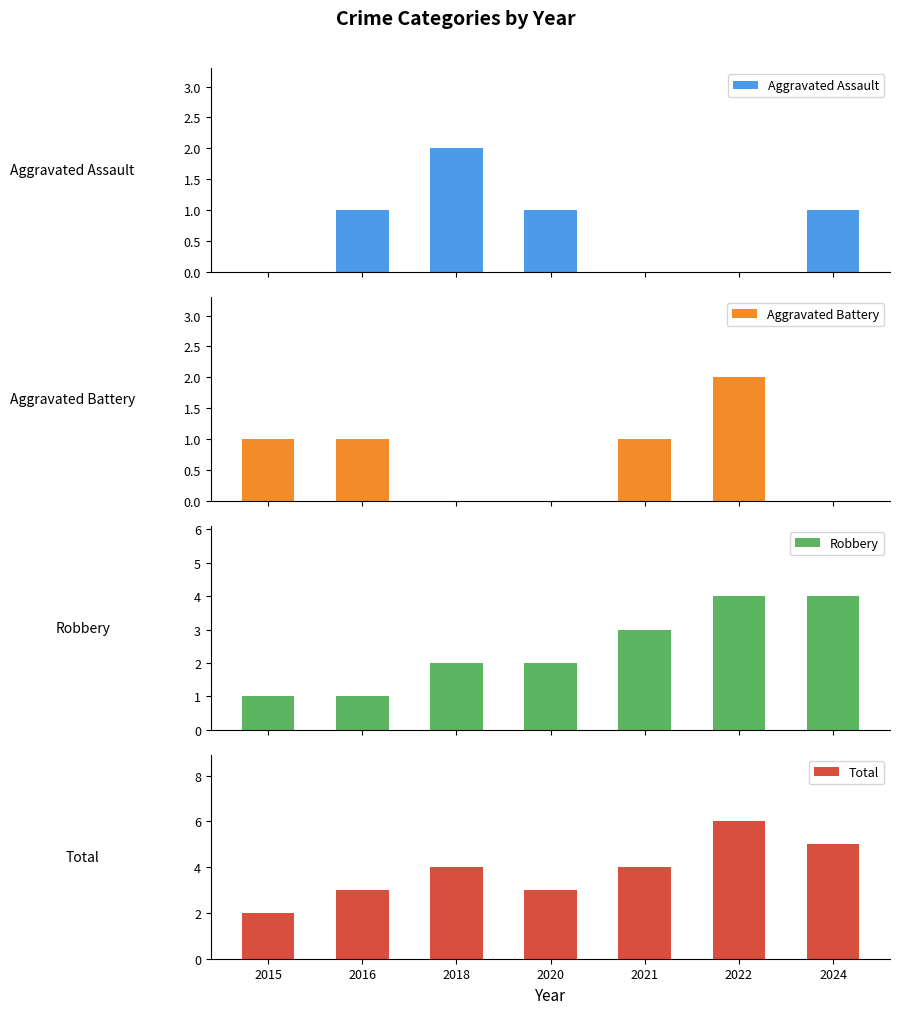

What is the difference between the highest and lowest values at 2018?

4